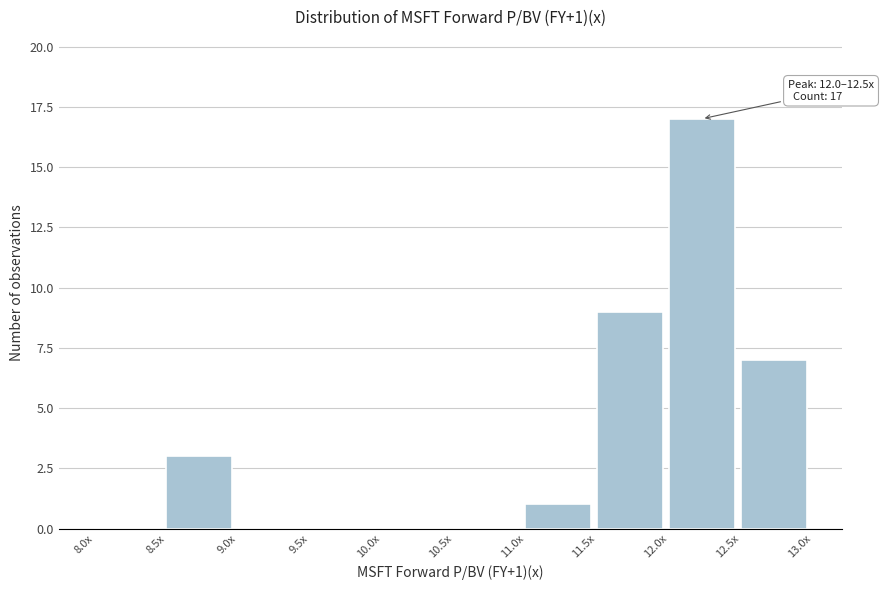

Reading left to right, list all the values displayed in this chart.

8.0x=0	8.5x=3	9.0x=0	9.5x=0	10.0x=0	10.5x=0	11.0x=1	11.5x=9	12.0x=17	12.5x=7